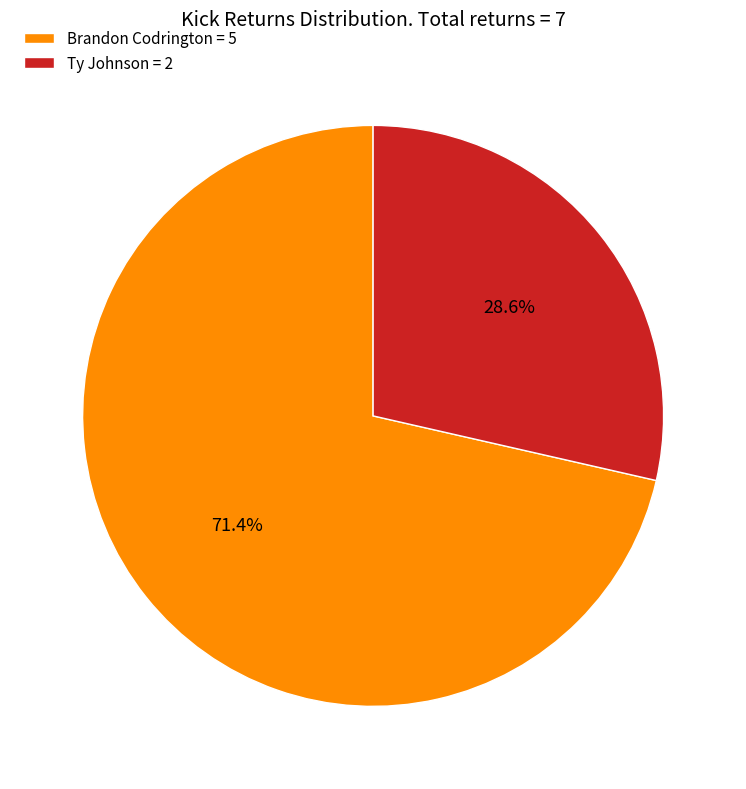

Which slice is the smallest?

Ty Johnson